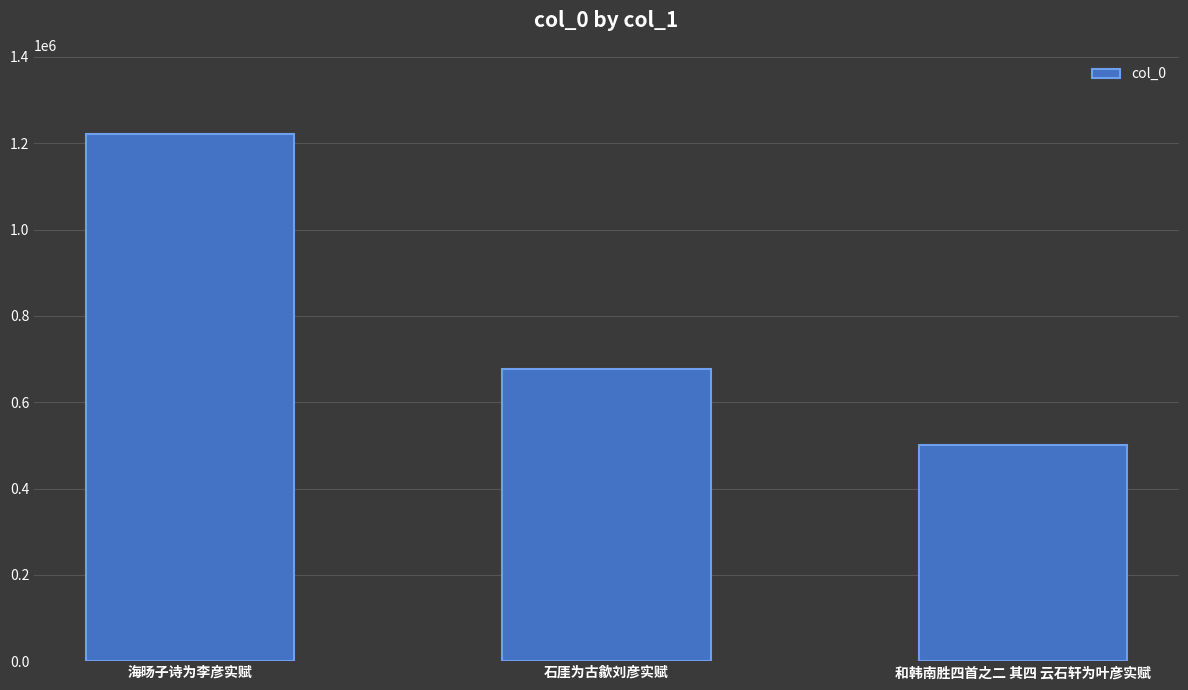

The value at 和韩南胜四首之二 其四 云石轩为叶彦实赋 is 501801. True or false?

True